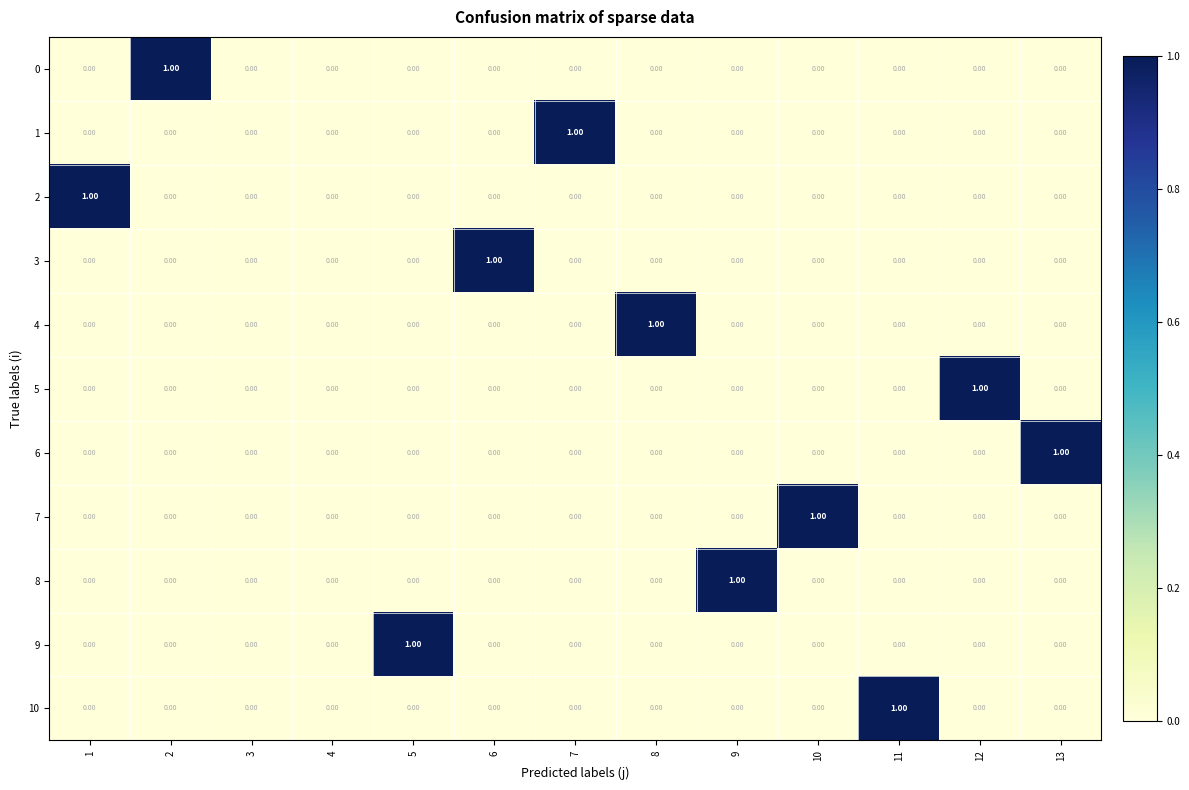

Reading left to right, list all the values displayed in this chart.

0: 1=0	2=1	3=0	4=0	5=0	6=0	7=0	8=0	9=0	10=0	11=0	12=0	13=0
1: 1=0	2=0	3=0	4=0	5=0	6=0	7=1	8=0	9=0	10=0	11=0	12=0	13=0
2: 1=1	2=0	3=0	4=0	5=0	6=0	7=0	8=0	9=0	10=0	11=0	12=0	13=0
3: 1=0	2=0	3=0	4=0	5=0	6=1	7=0	8=0	9=0	10=0	11=0	12=0	13=0
4: 1=0	2=0	3=0	4=0	5=0	6=0	7=0	8=1	9=0	10=0	11=0	12=0	13=0
5: 1=0	2=0	3=0	4=0	5=0	6=0	7=0	8=0	9=0	10=0	11=0	12=1	13=0
6: 1=0	2=0	3=0	4=0	5=0	6=0	7=0	8=0	9=0	10=0	11=0	12=0	13=1
7: 1=0	2=0	3=0	4=0	5=0	6=0	7=0	8=0	9=0	10=1	11=0	12=0	13=0
8: 1=0	2=0	3=0	4=0	5=0	6=0	7=0	8=0	9=1	10=0	11=0	12=0	13=0
9: 1=0	2=0	3=0	4=0	5=1	6=0	7=0	8=0	9=0	10=0	11=0	12=0	13=0
10: 1=0	2=0	3=0	4=0	5=0	6=0	7=0	8=0	9=0	10=0	11=1	12=0	13=0